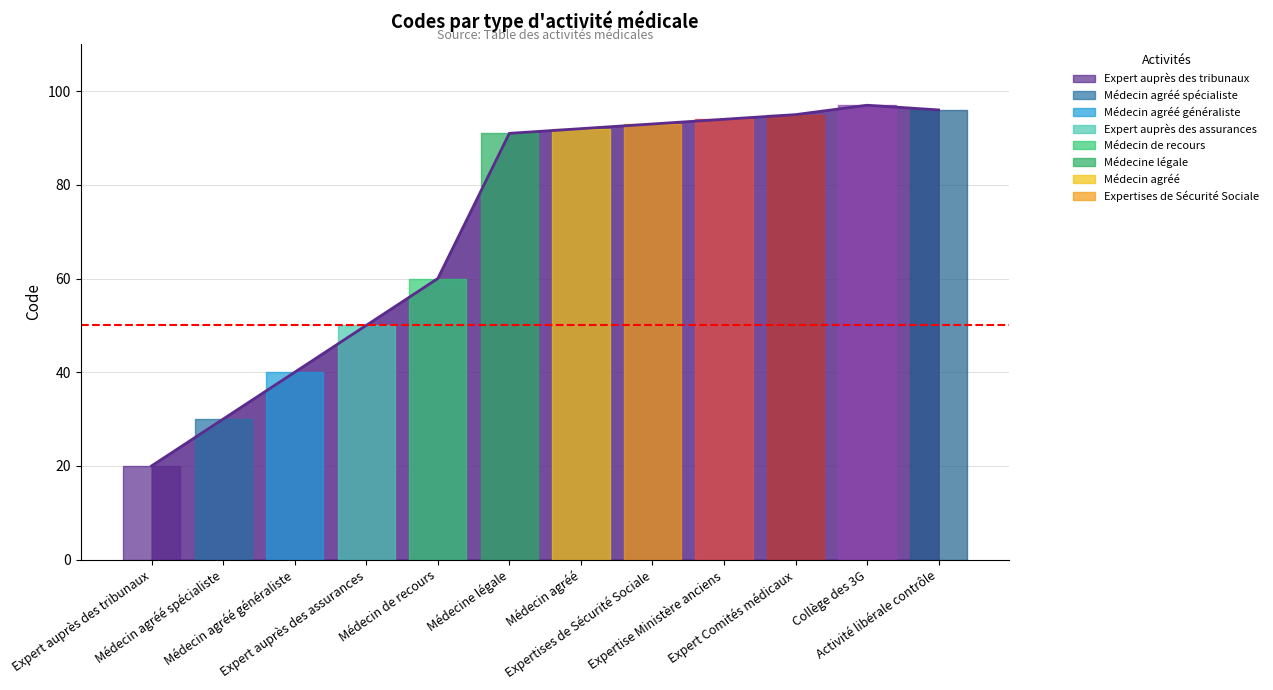

Does the chart have visible grid lines?

Yes